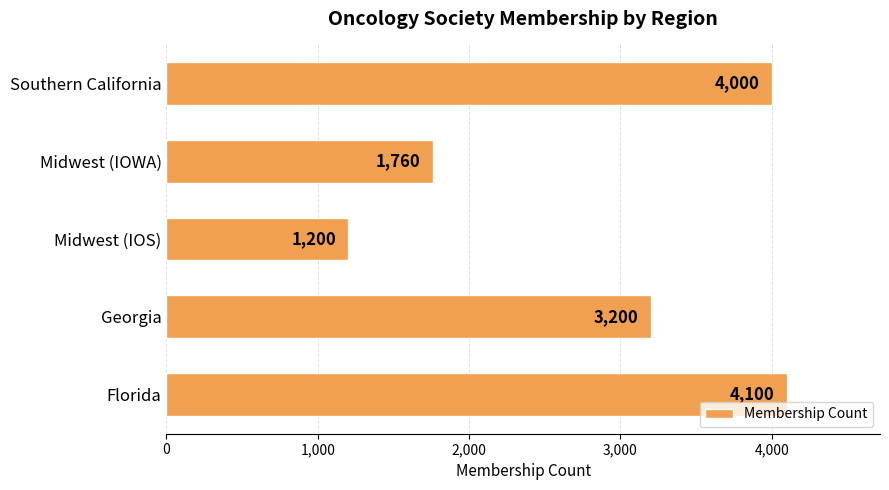

Where is the data nearest to the value 2650?

Georgia